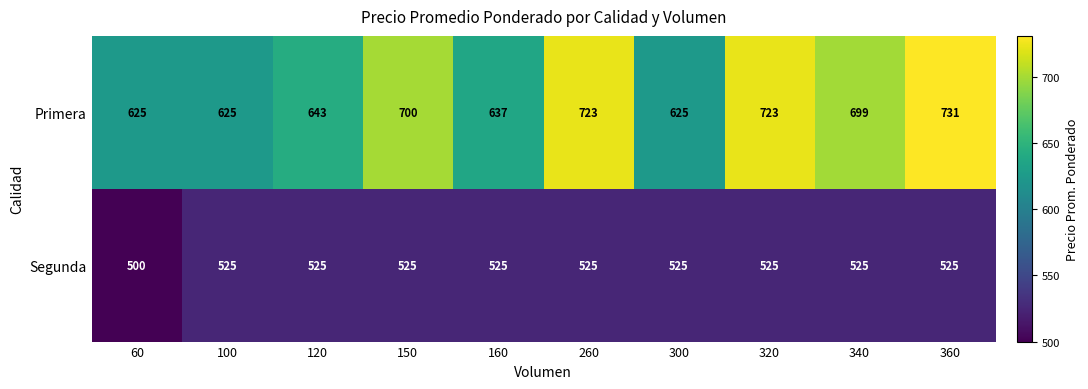

Which series has the largest total across all categories?

Primera